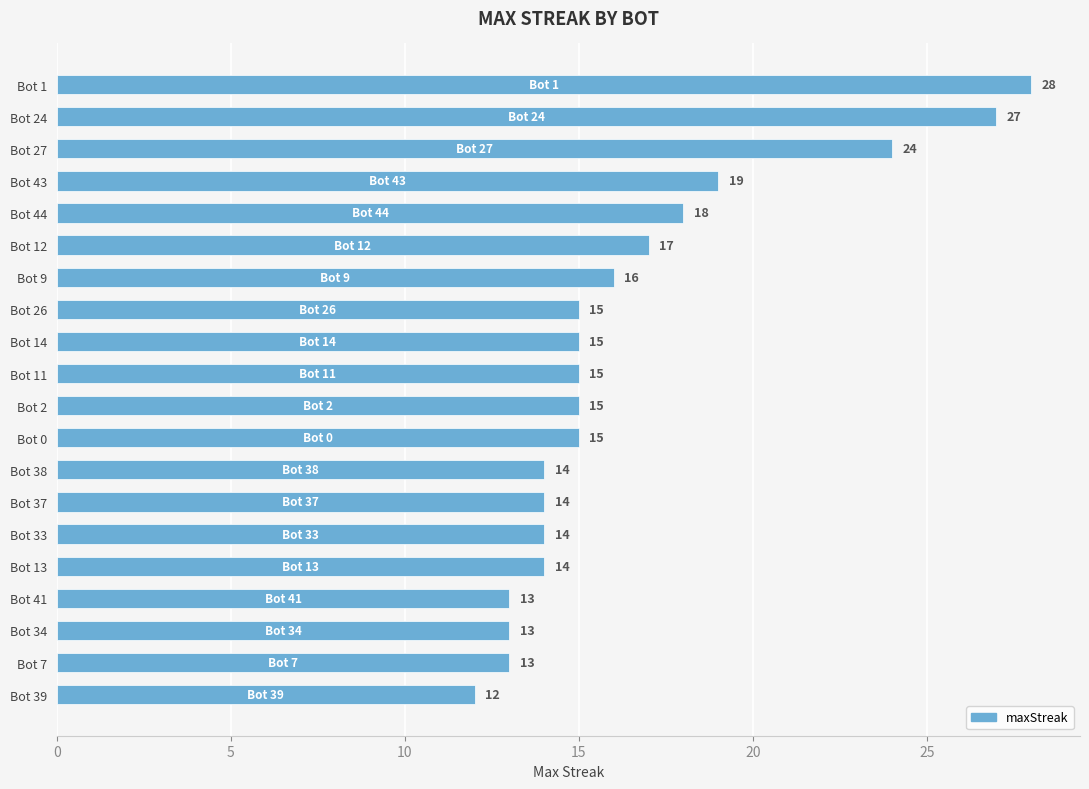

The value at Bot 34 is 21. True or false?

False